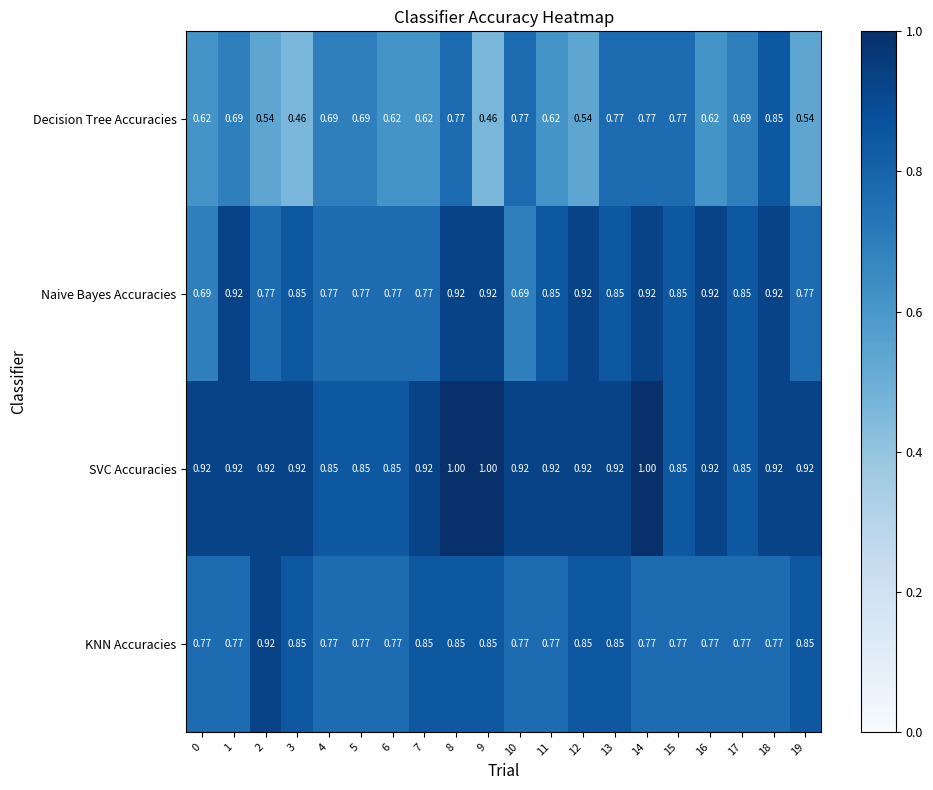

Which series has the largest total across all categories?

SVC Accuracies